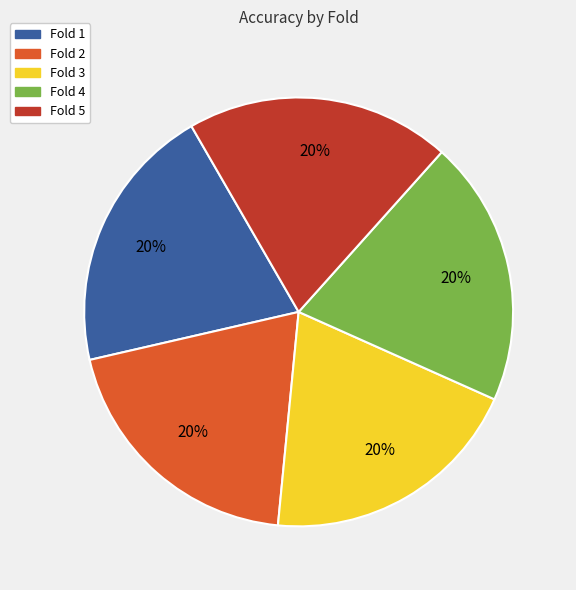

How many segments does this pie chart have?

5